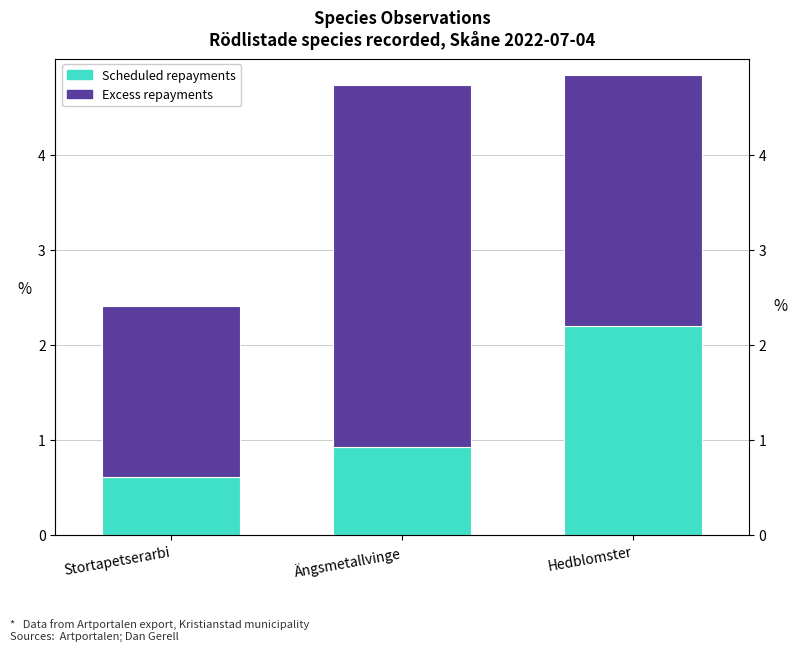

What is the average value of the Excess repayments series?

2.7